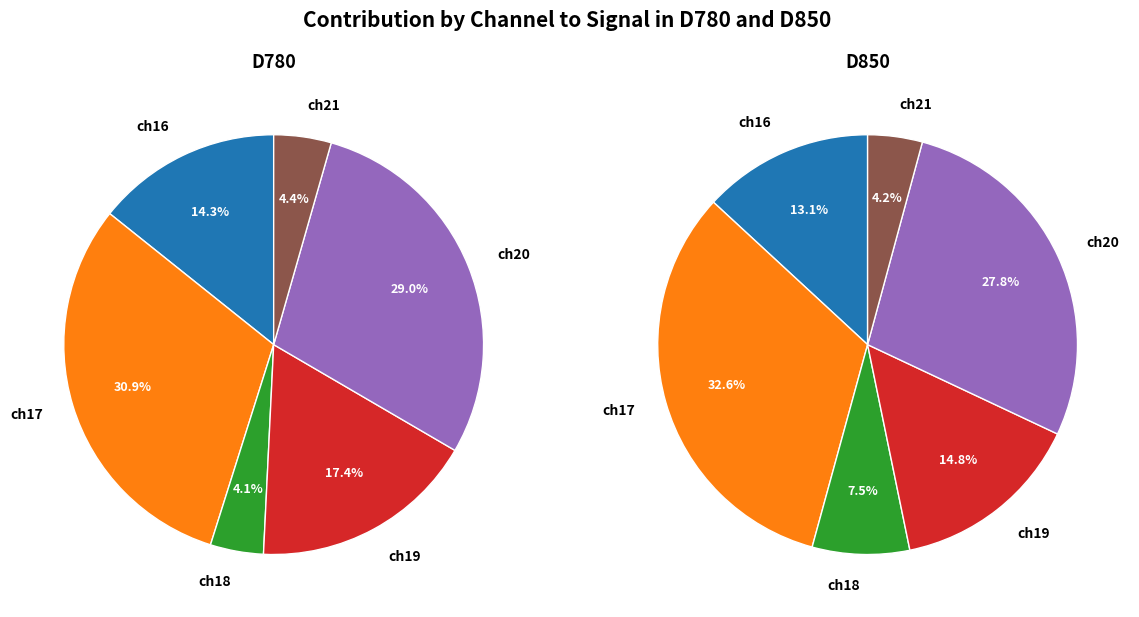

How many segments does this pie chart have?

6